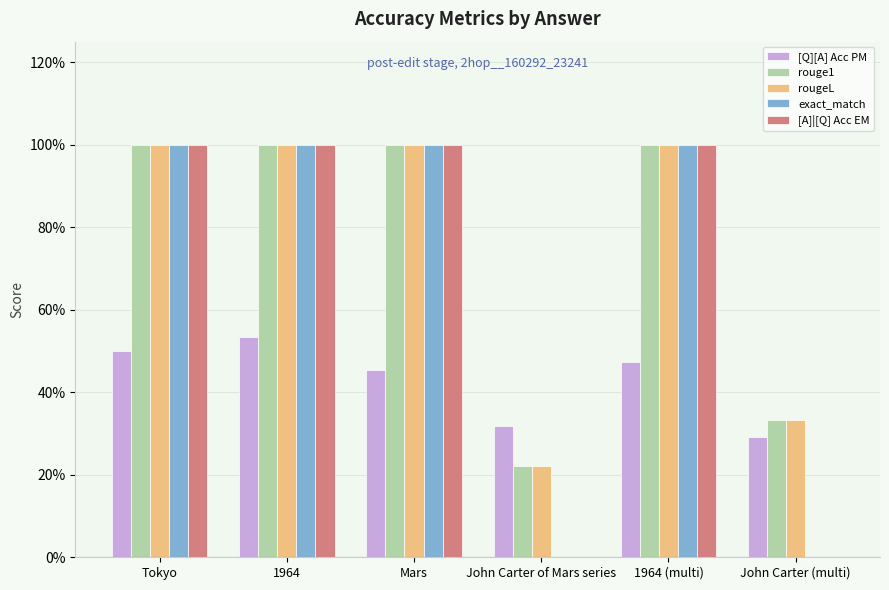

What is the total value across all series at John Carter of Mars series?

0.8